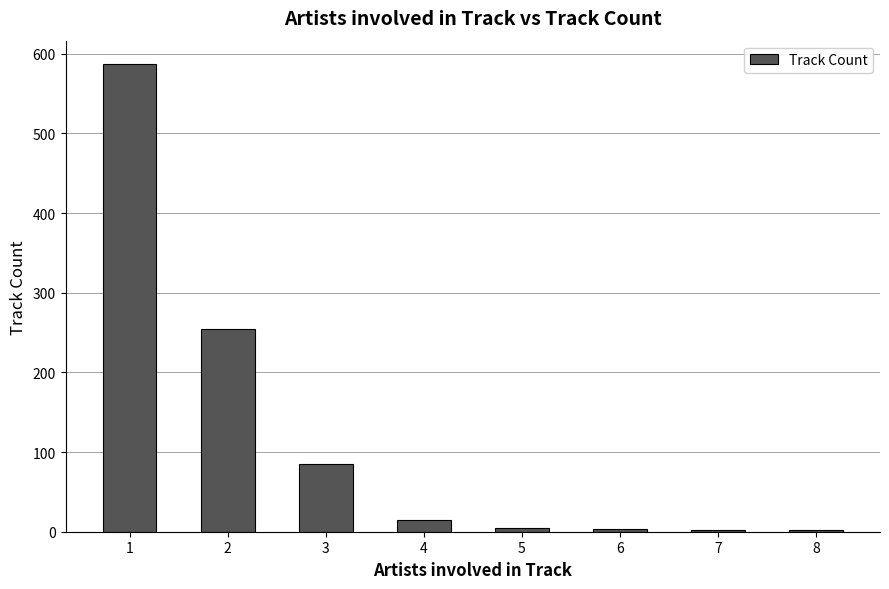

Is it true that the value at 3 is 52?

False